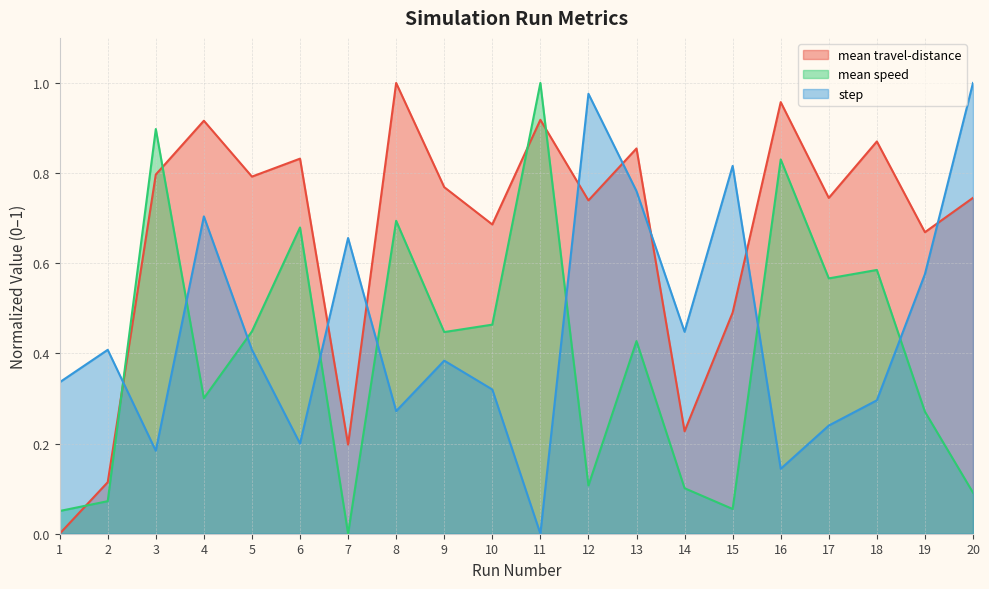

What is the spread (max minus min) of values at 6?

0.6